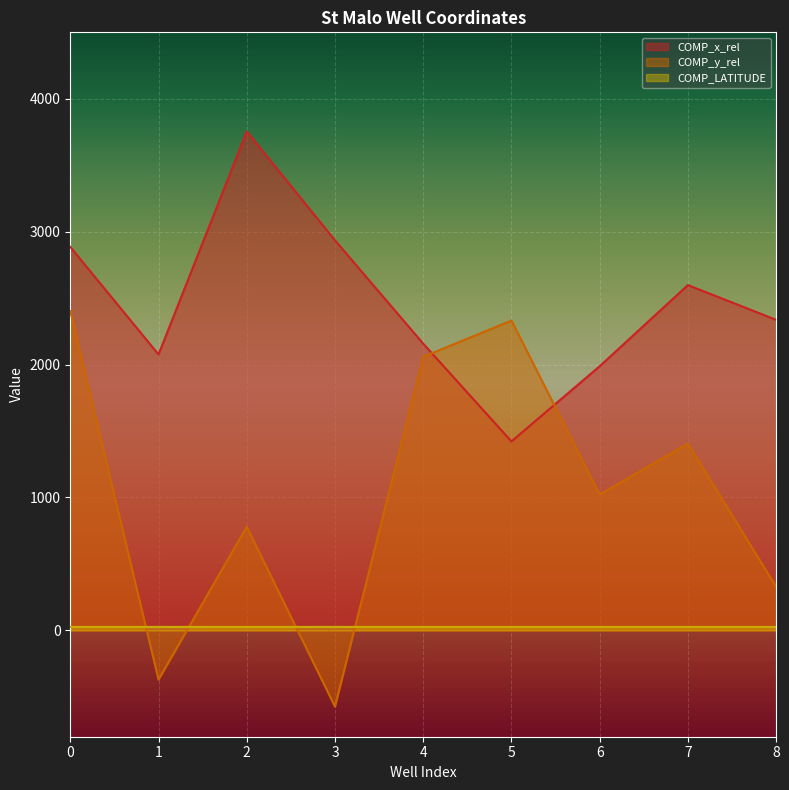

Is the value of COMP_y_rel at 6 greater than the value of COMP_x_rel at 7?

No